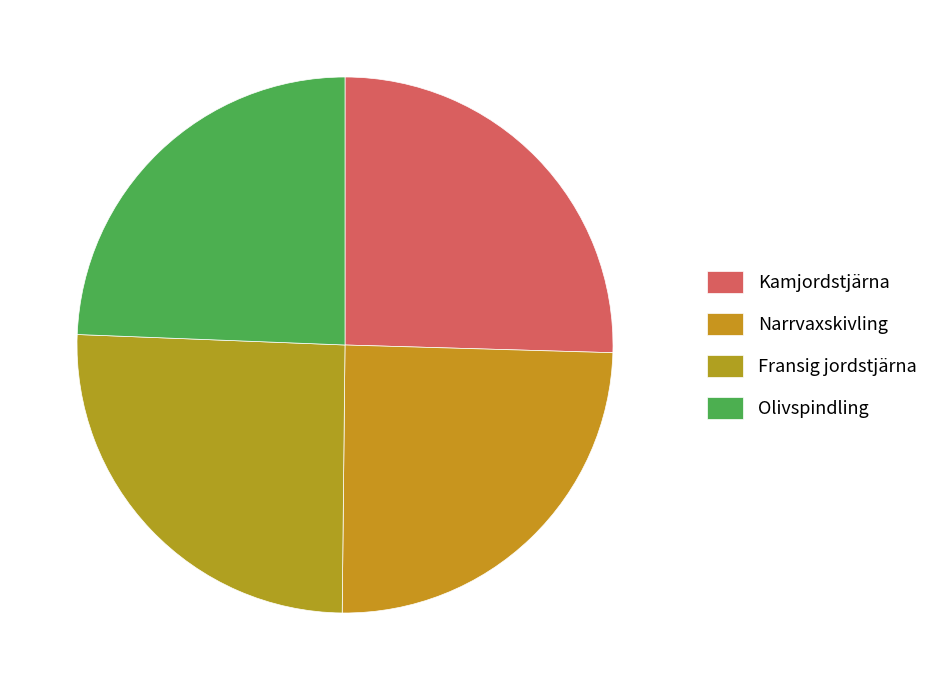

Is there a majority slice in this chart?

No